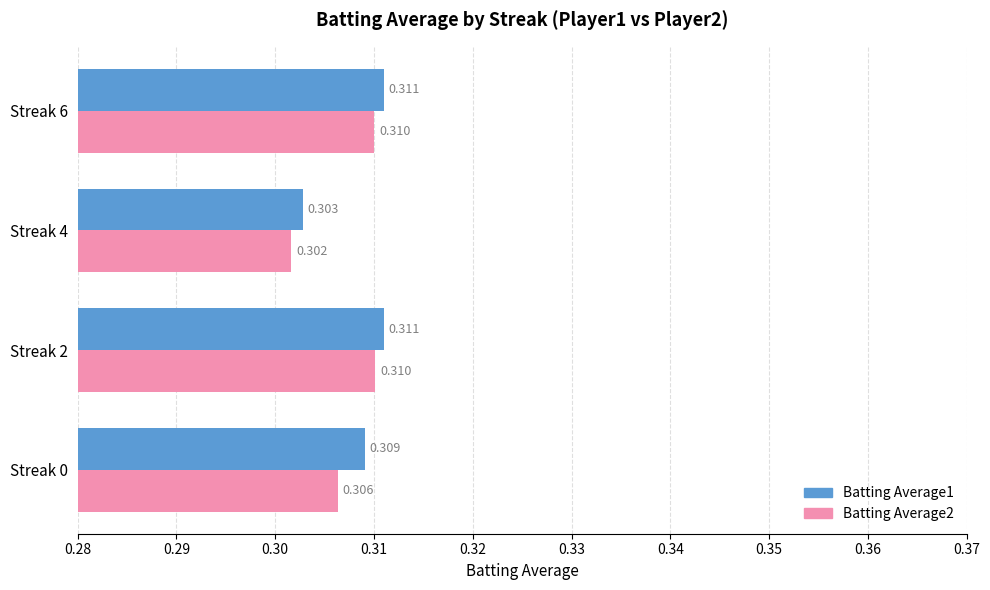

Is the value of Batting Average2 at Streak 0 greater than the value of Batting Average1 at Streak 4?

Yes